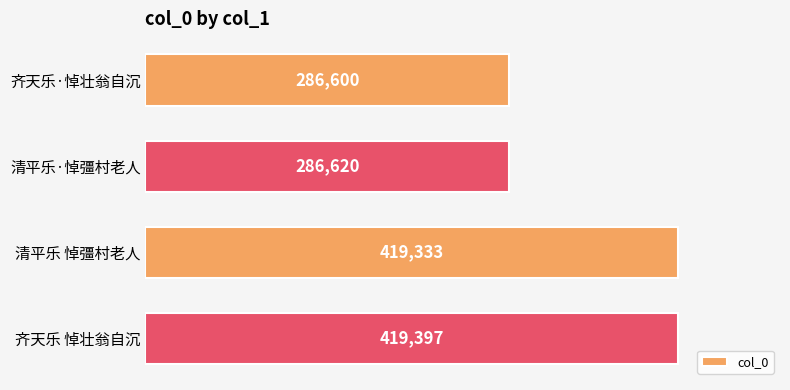

Count the number of categories in the chart.

4